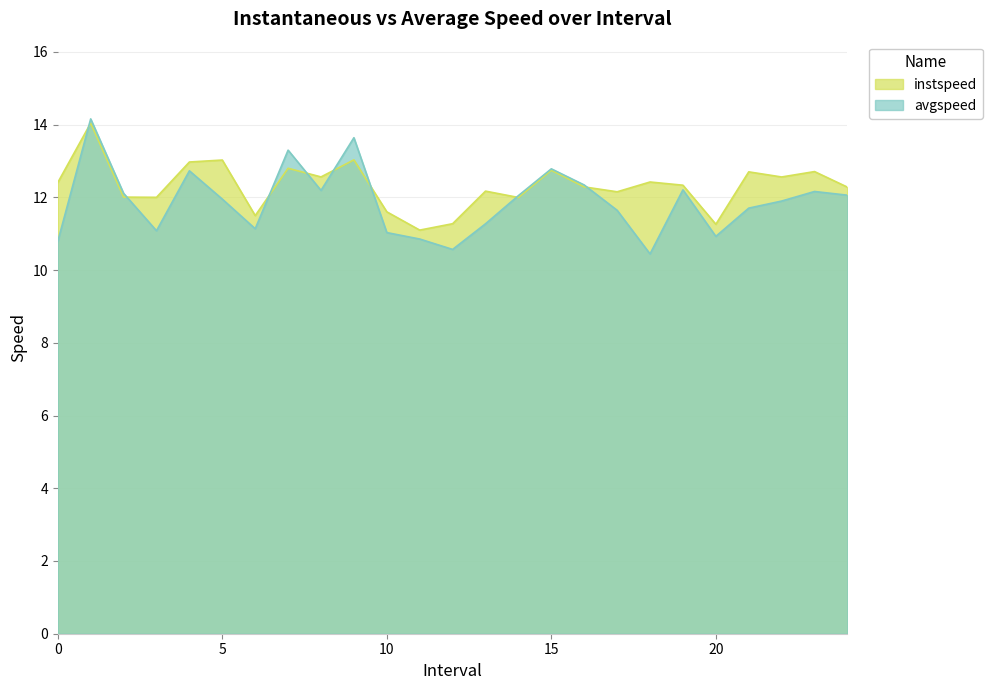

Which category has the highest value across all series?

1